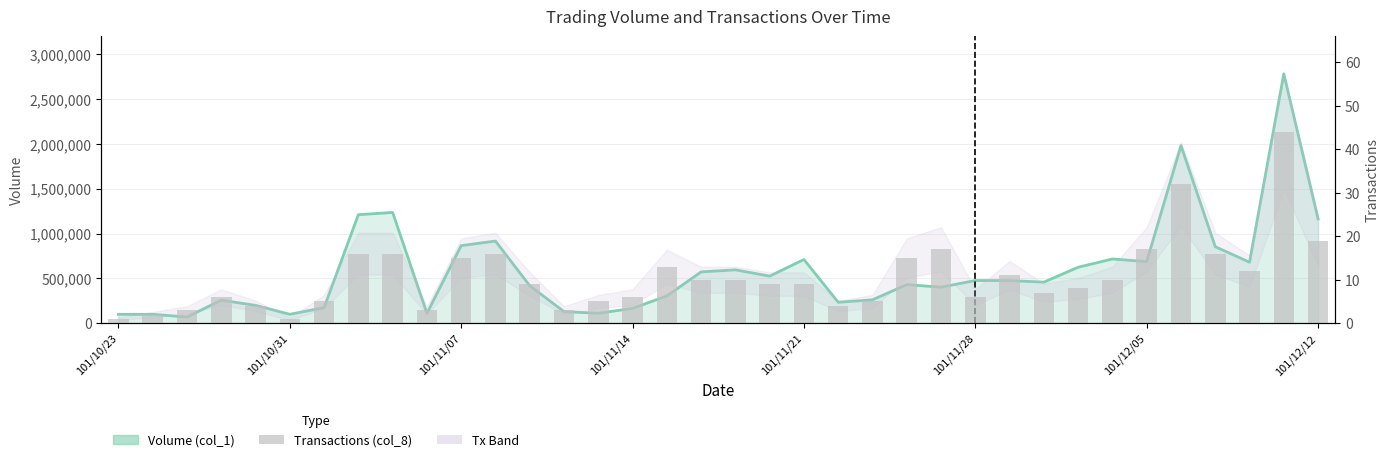

What is the minimum value shown in the chart?

1